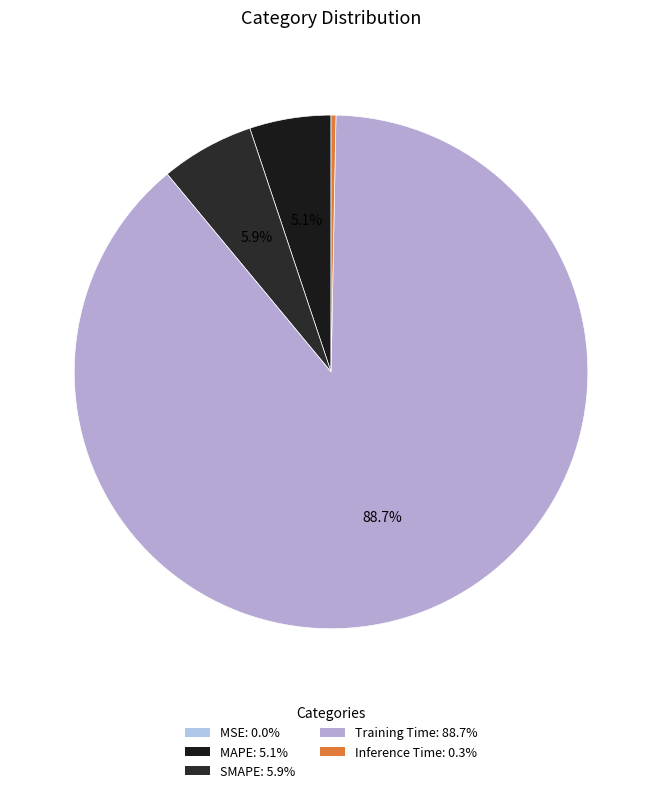

How many slices are in this pie chart?

5